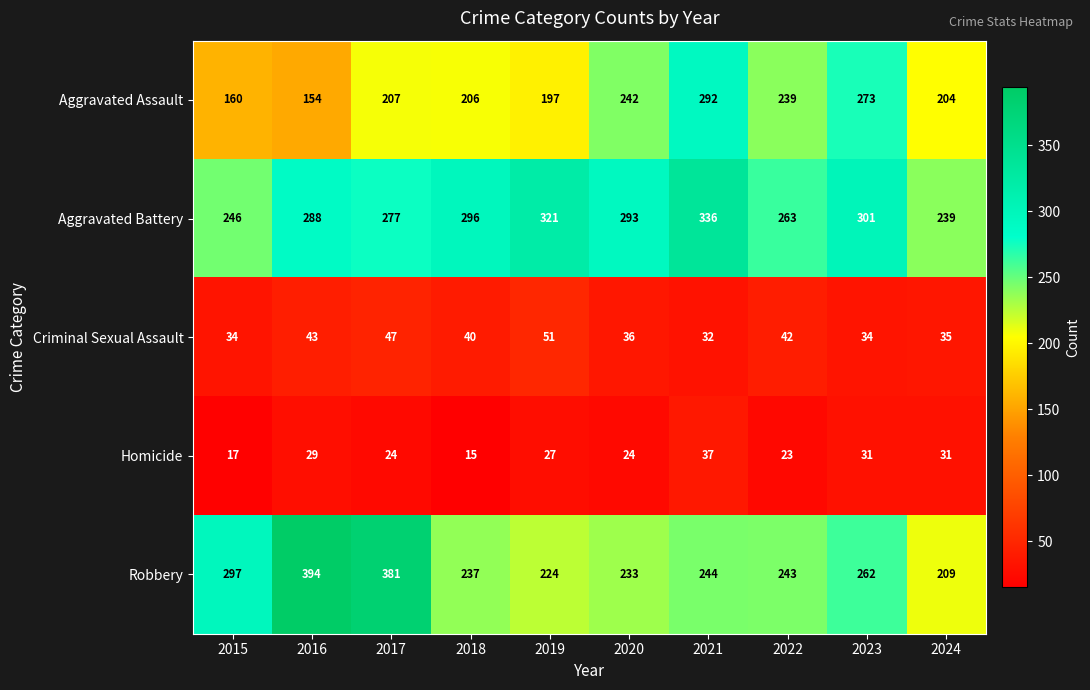

Where is Aggravated Assault nearest to the value 223?

2017